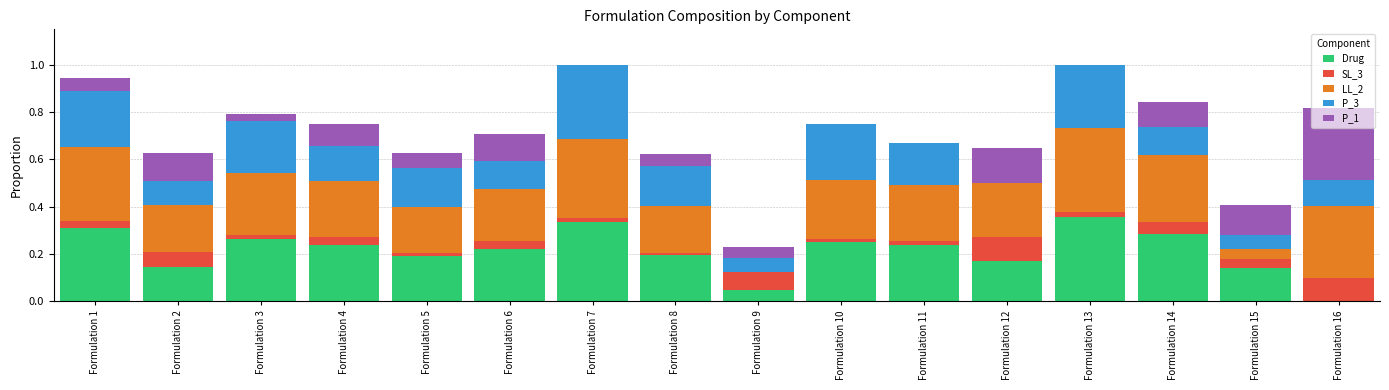

What is the sum of all Drug values?

3.4